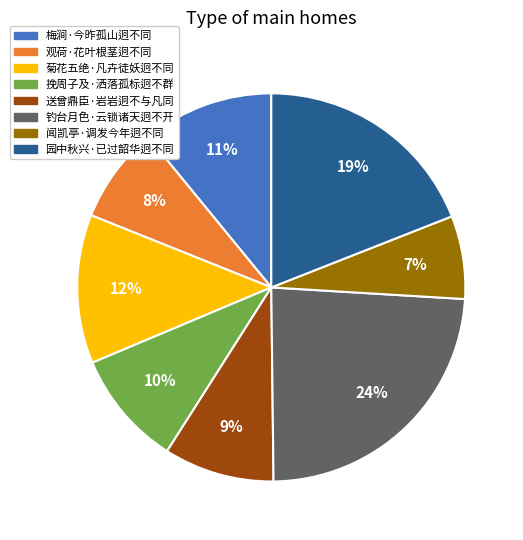

Which category has the smallest portion of the pie?

闻凯亭·调发今年迥不同